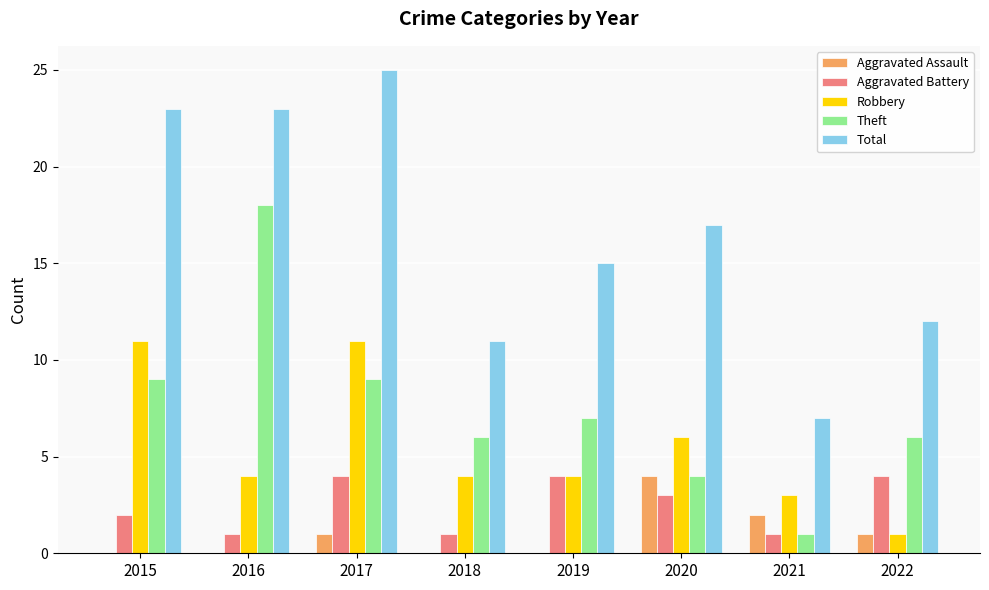

Which category has the highest value across all series?

2017